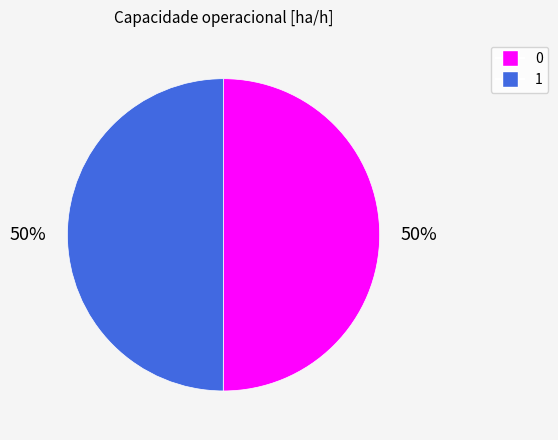

The 0 slice represents 58% of the pie. True or false?

False